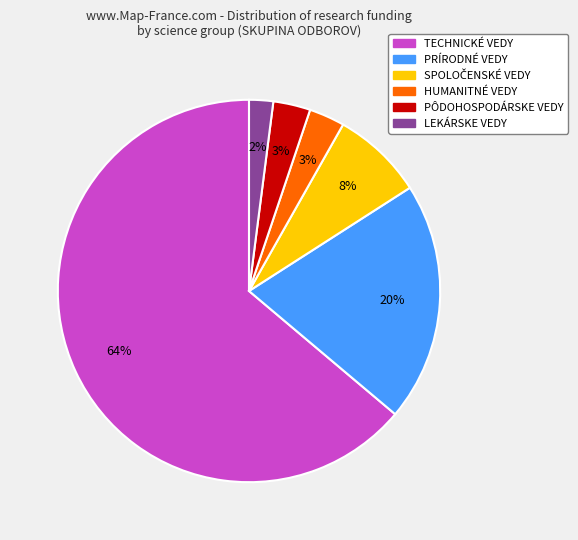

Is there any slice that represents more than half of the pie?

Yes